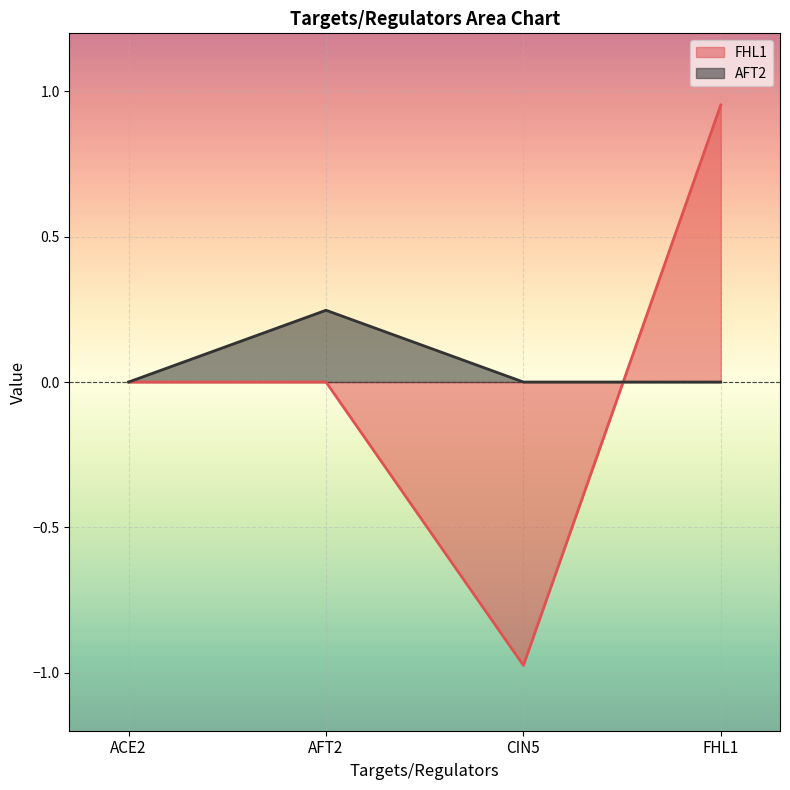

Is the value of AFT2 at ACE2 greater than the value of FHL1 at CIN5?

Yes